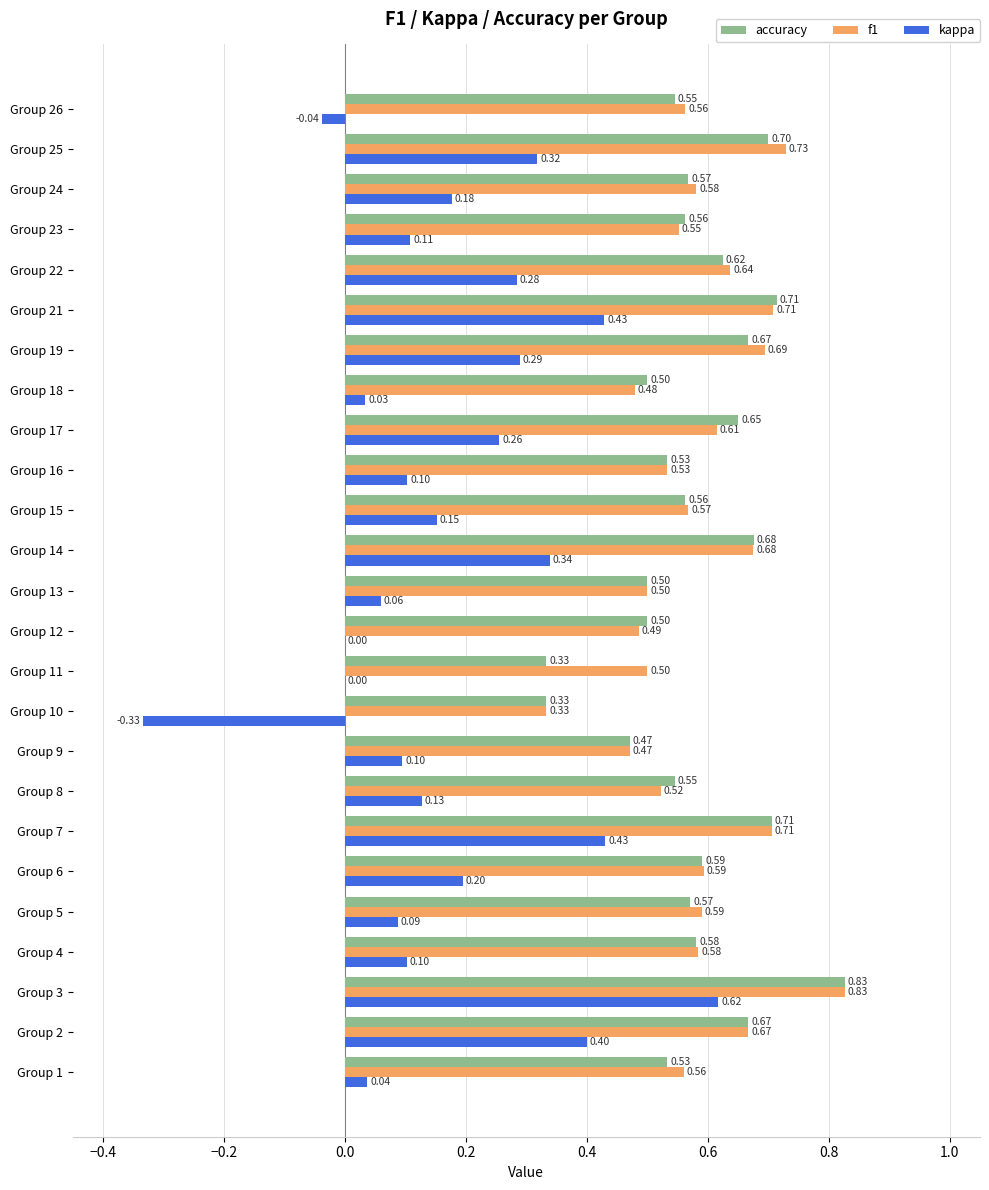

How many data points does each series have?

25